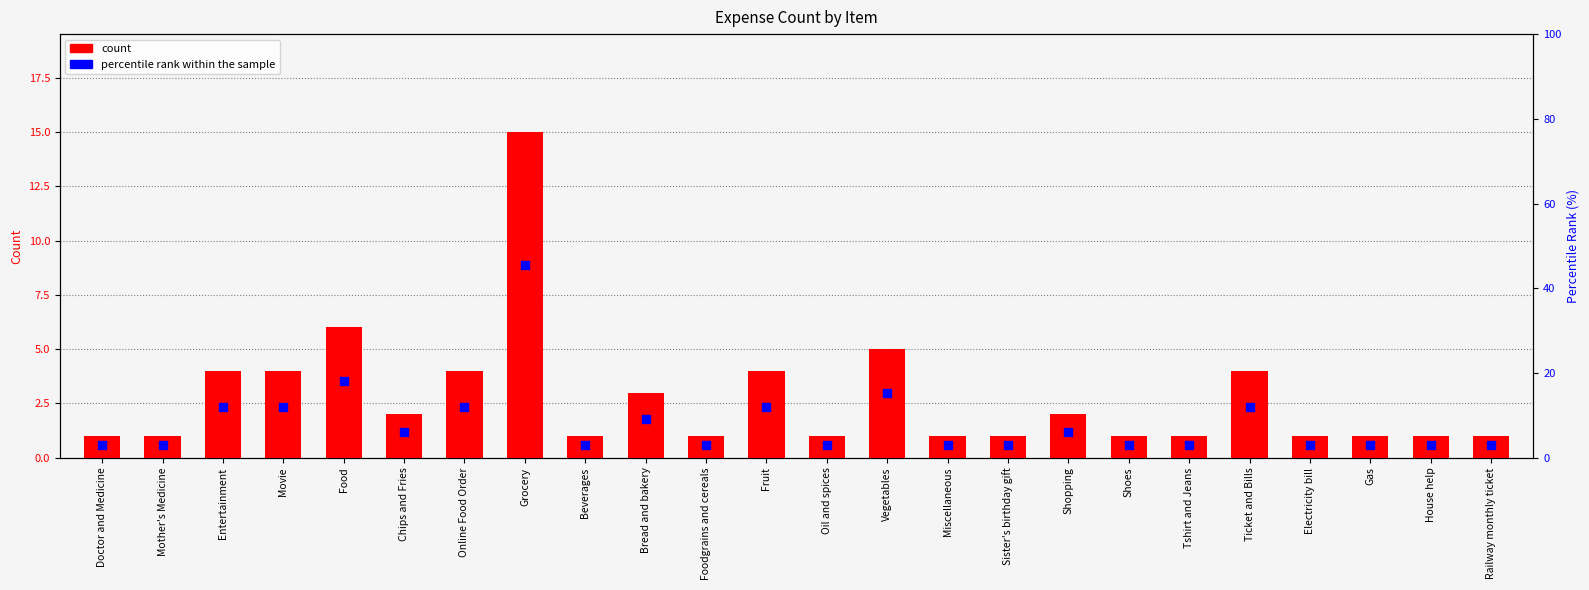

Which series contains the highest Y value?

percentile rank within the sample